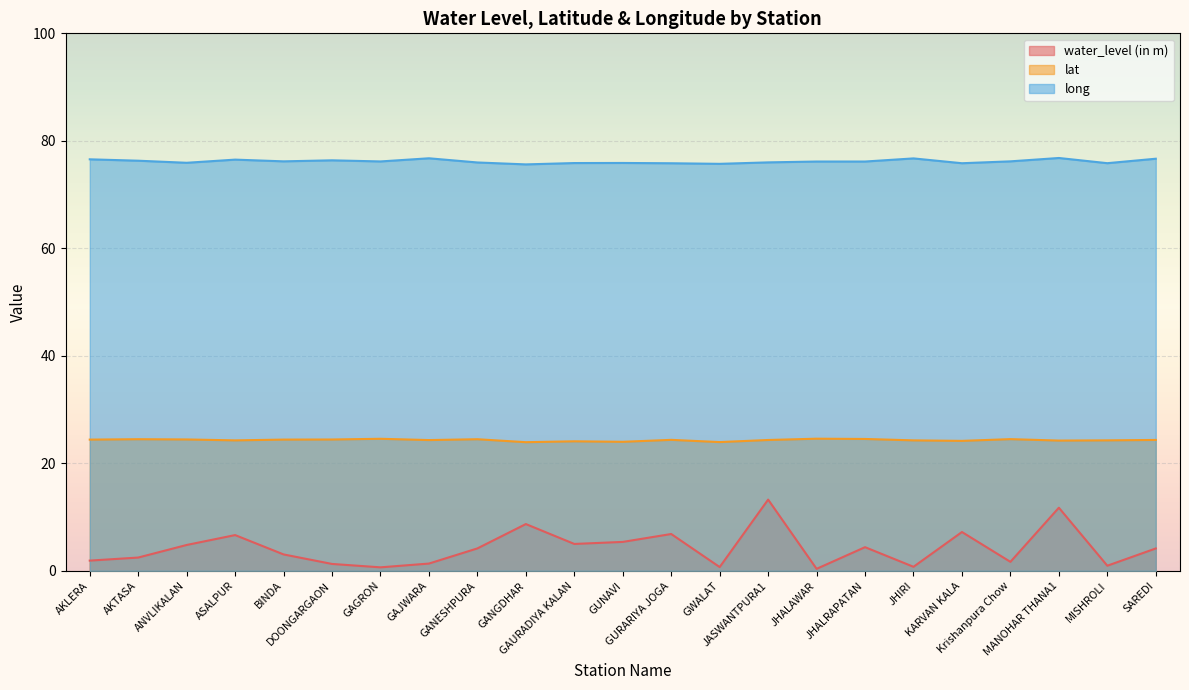

What are all the series names shown in the legend?

water_level (in m), lat, long